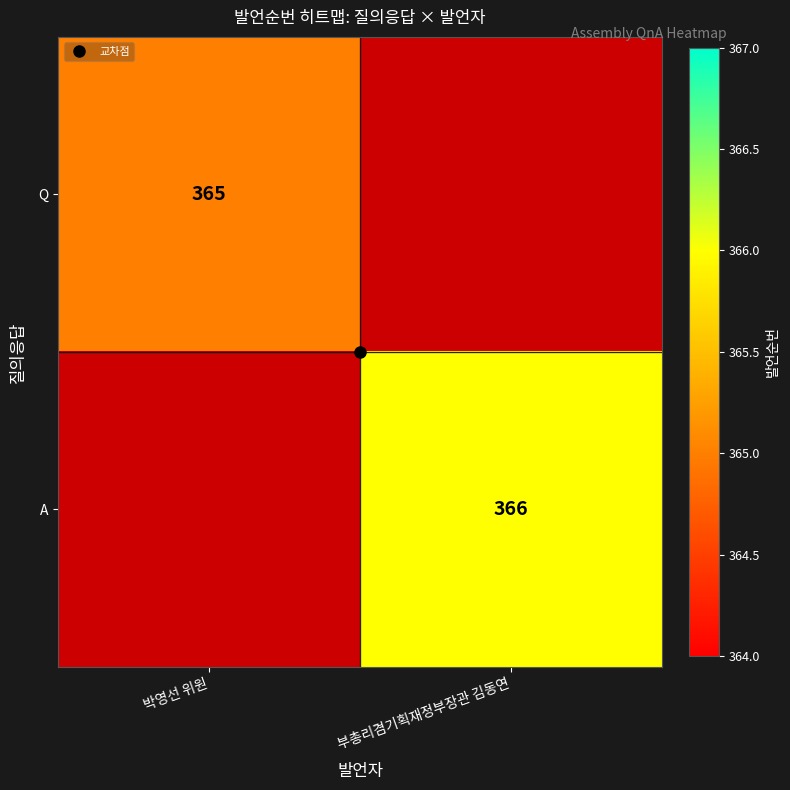

List the series in order of their peak value, lowest first.

Q, A